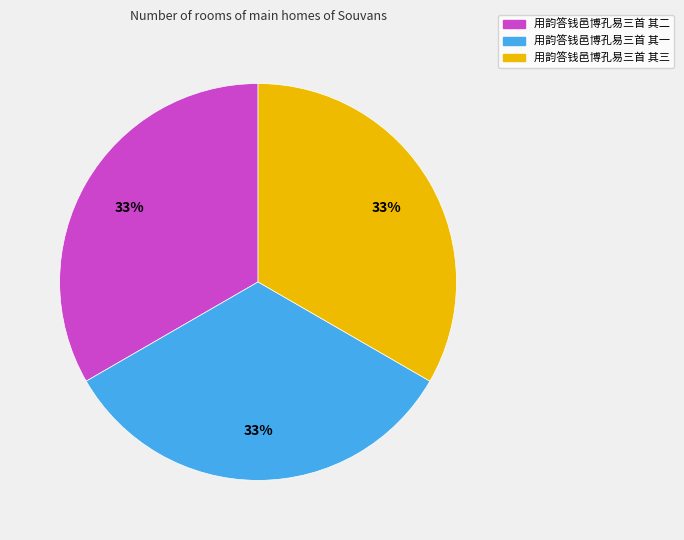

Does 用韵答钱邑博孔易三首 其二 account for over 50% of the chart?

No